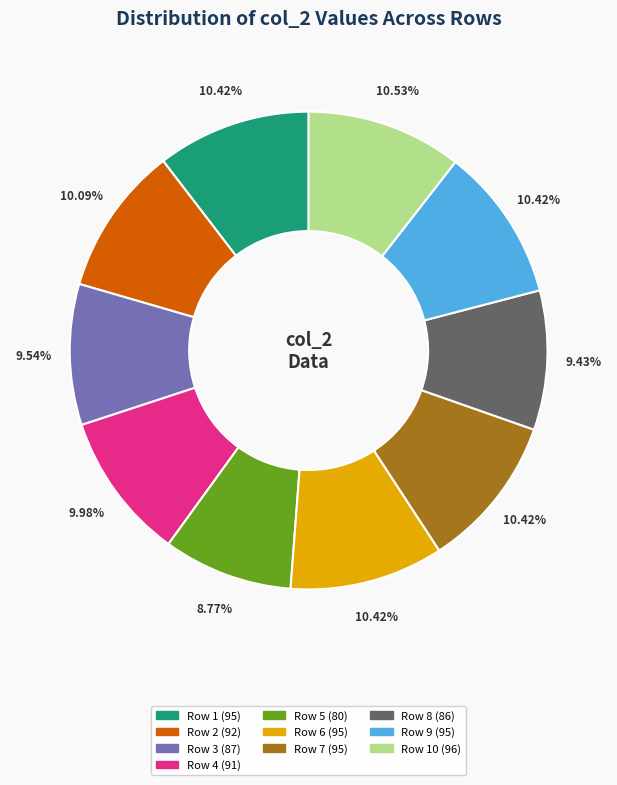

Does any single category account for the majority?

No